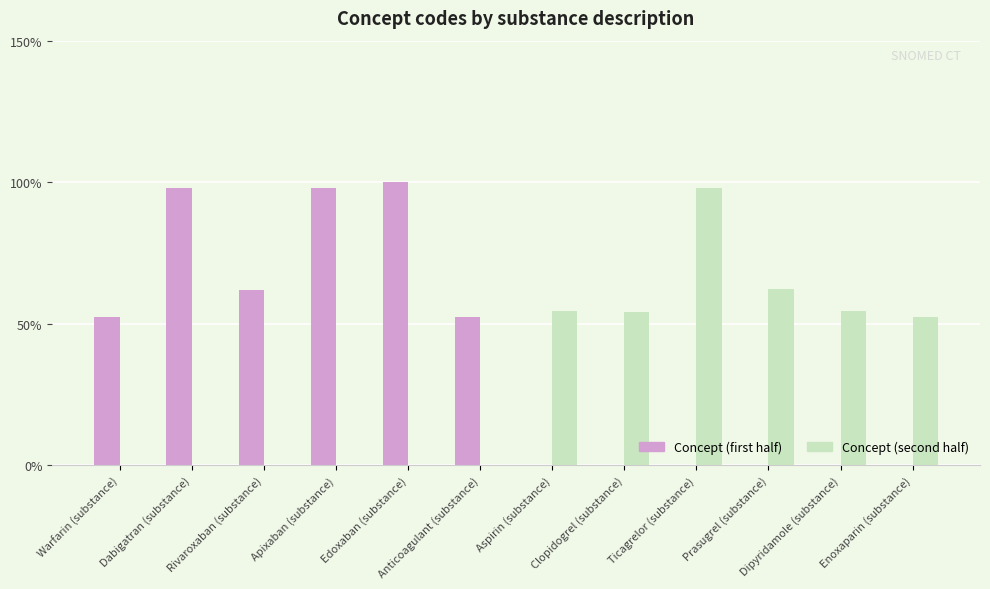

What is the total value across all series at Enoxaparin (substance)?

52.3